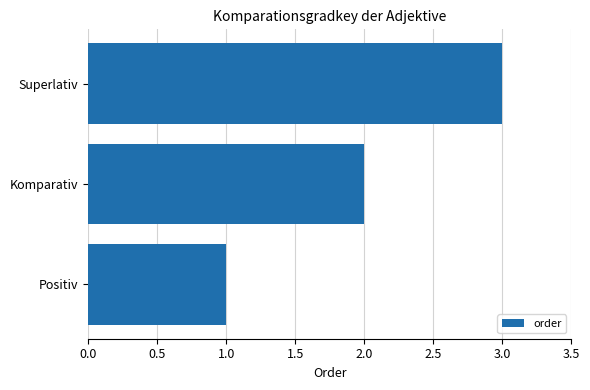

The chart shows a value of 0 at Positiv. True or false?

False